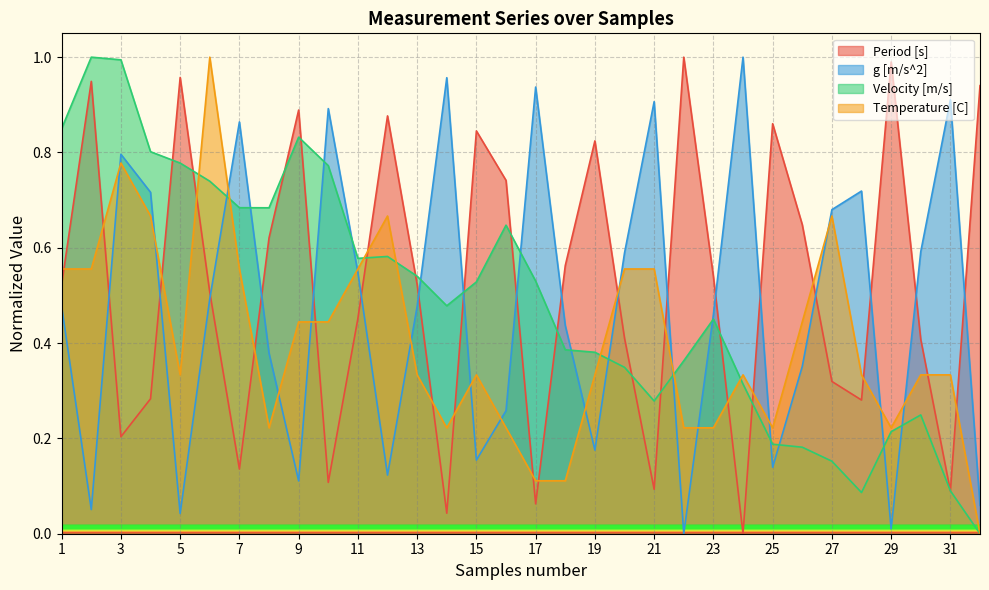

True or false: Velocity [m/s] has a value of 0.5 at 32.

False